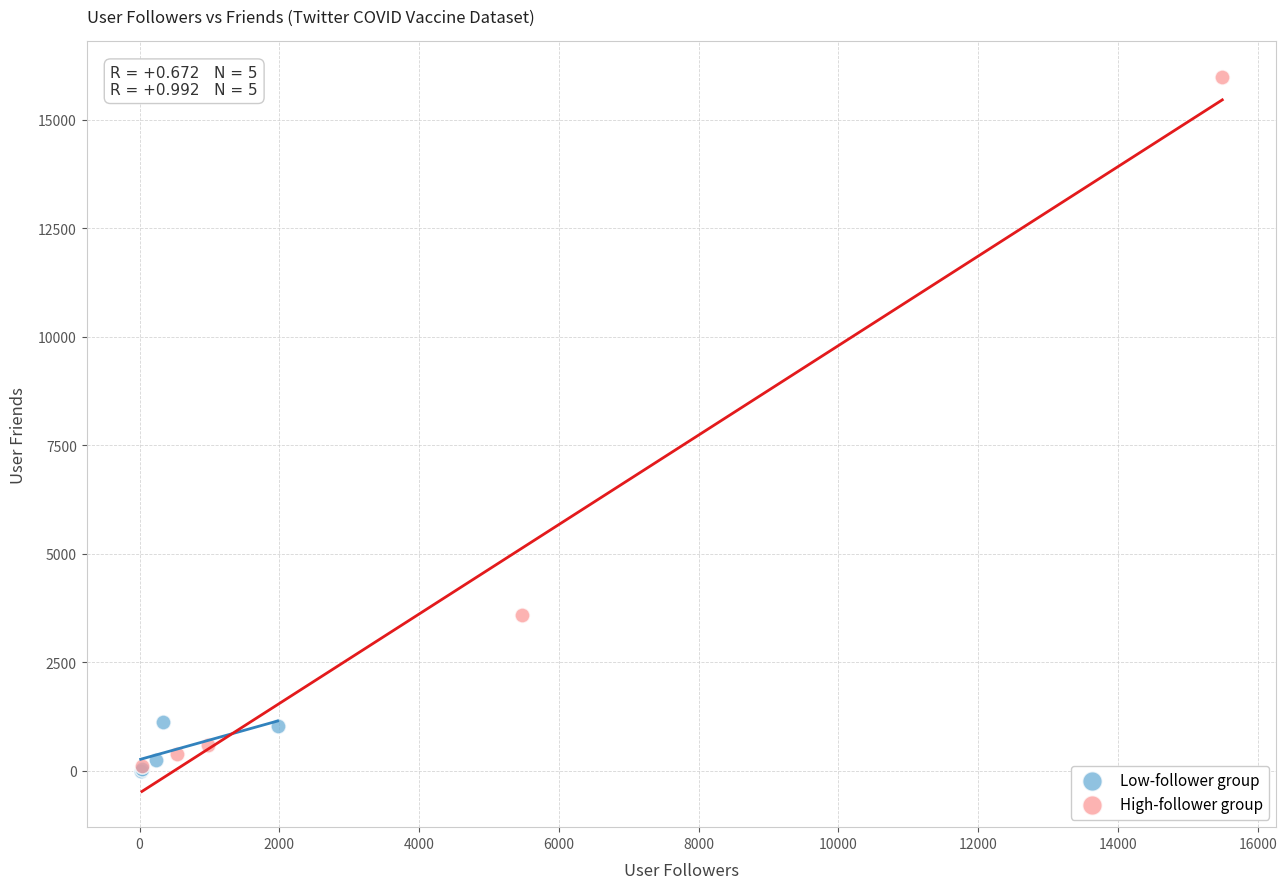

Which series has the widest spread of Y values?

High-follower group